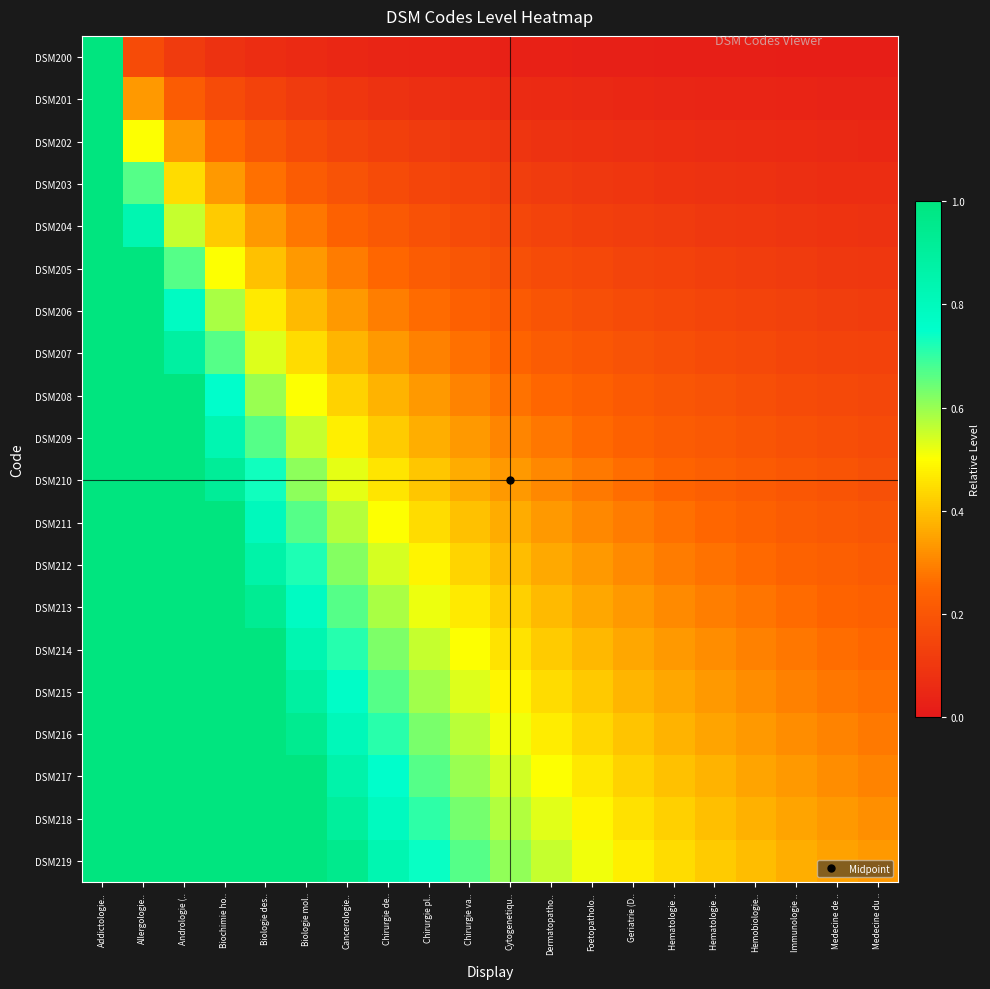

Which series has the largest total across all categories?

DSM219